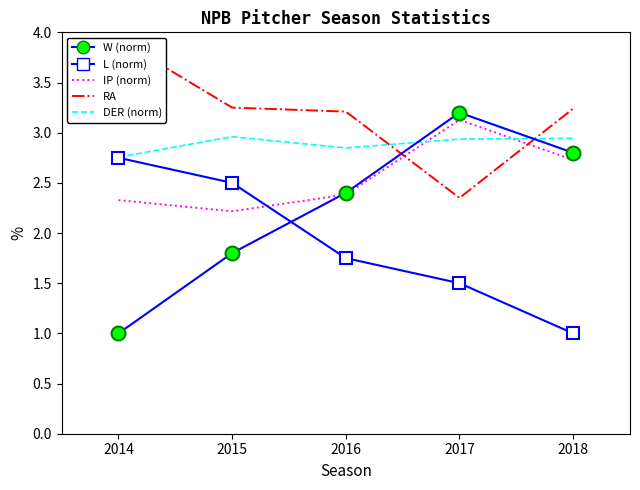

How many lines are shown in the chart?

5